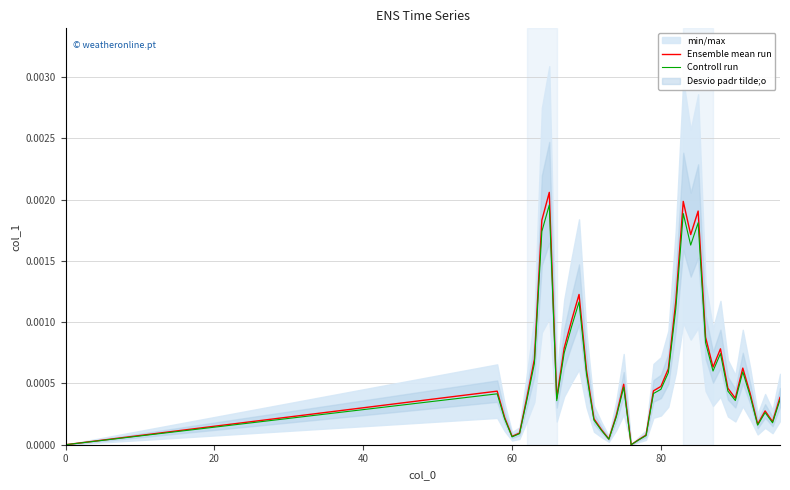

The Controll run series shows 0.0 at 0. True or false?

True